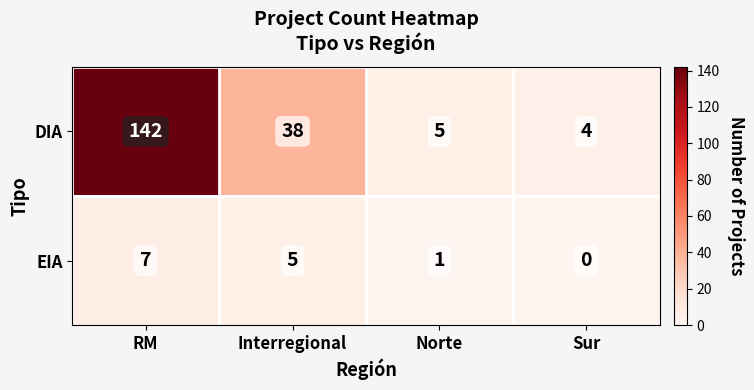

True or false: EIA has a value of 2 at Norte.

False